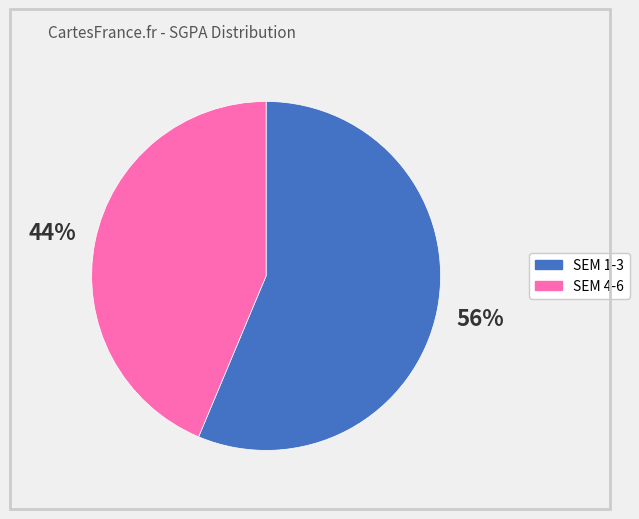

To the nearest percent, what is the average slice percentage?

50%